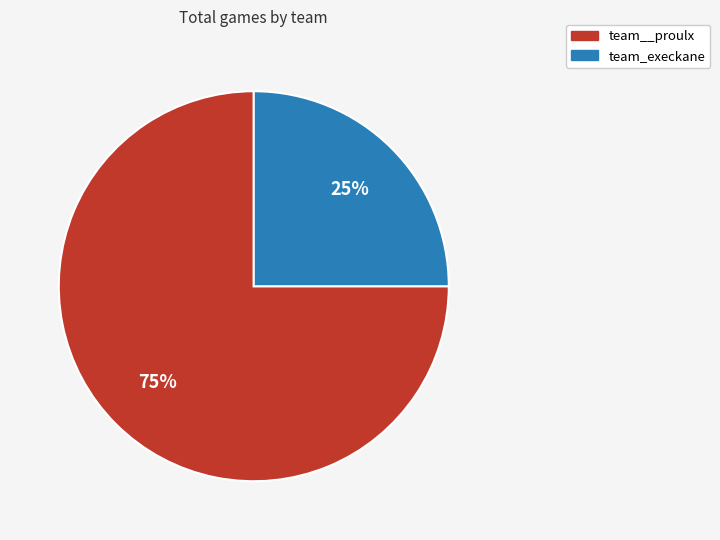

What is the smallest slice in the pie chart?

team_execkane